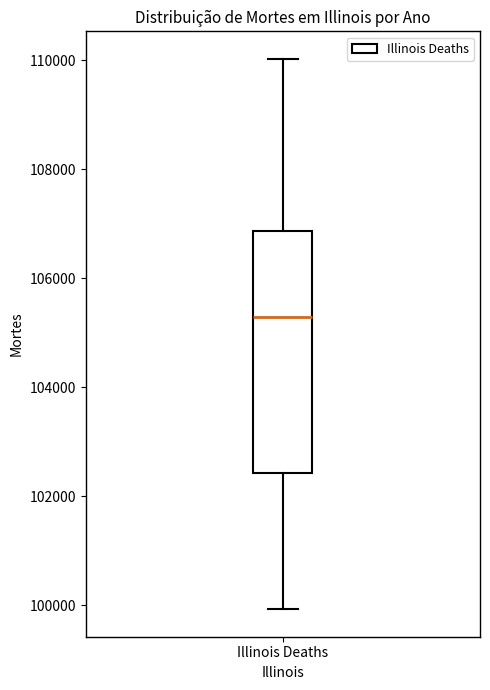

Where does the median line of the box for Illinois Deaths sit on the y-axis? The values are not printed on the chart, so give them approximately, as read against the axis.

105200